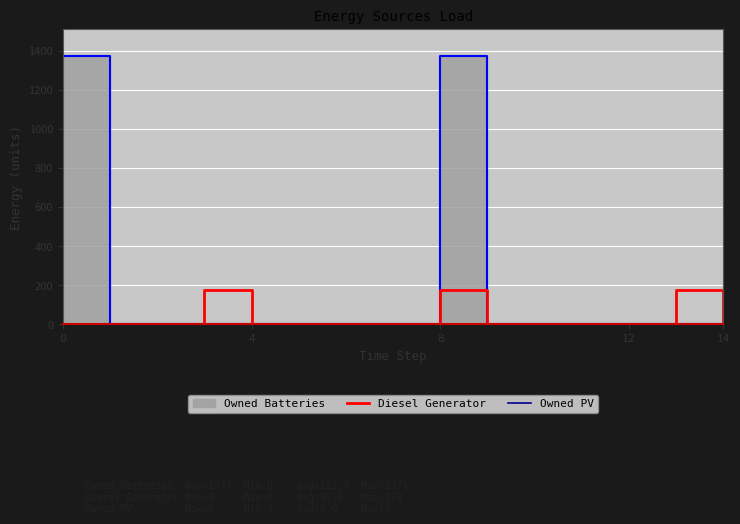

What is the highest value of the Diesel Generator series?

178